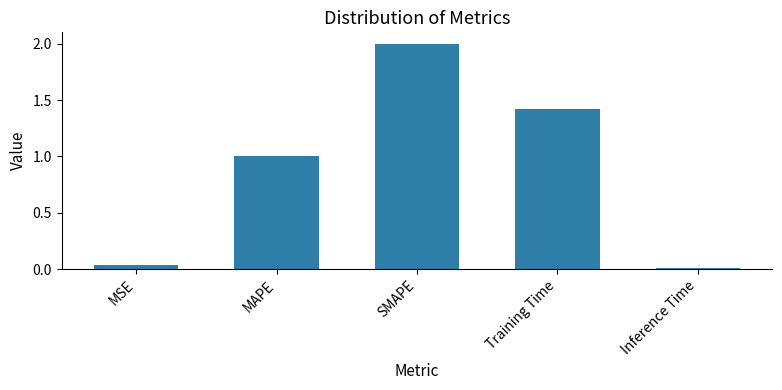

What is the sum of the values at Training Time and MAPE?

2.4